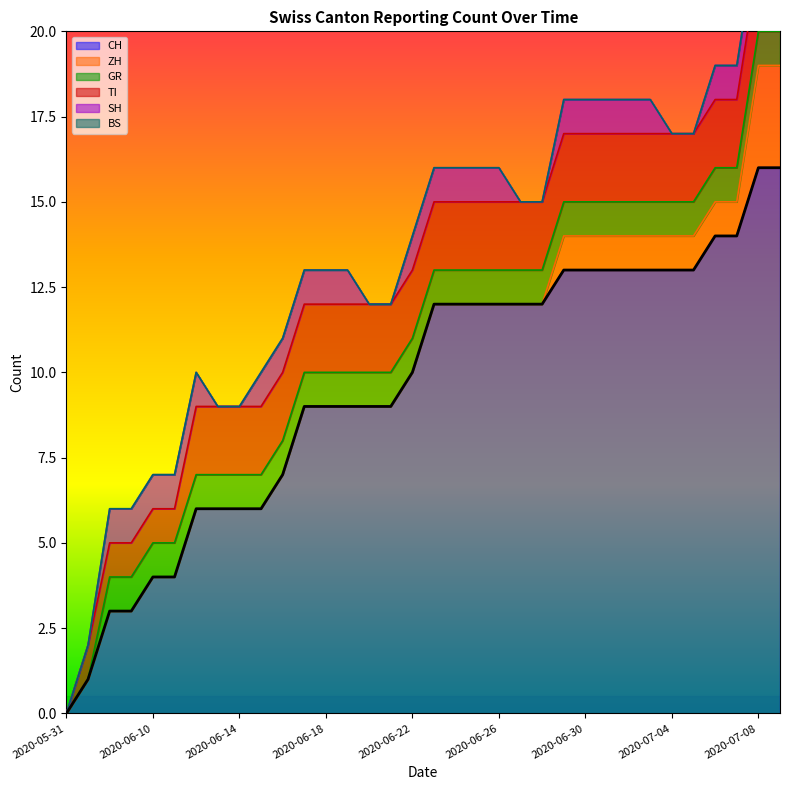

Which label corresponds to the largest value in the chart?

2020-07-08